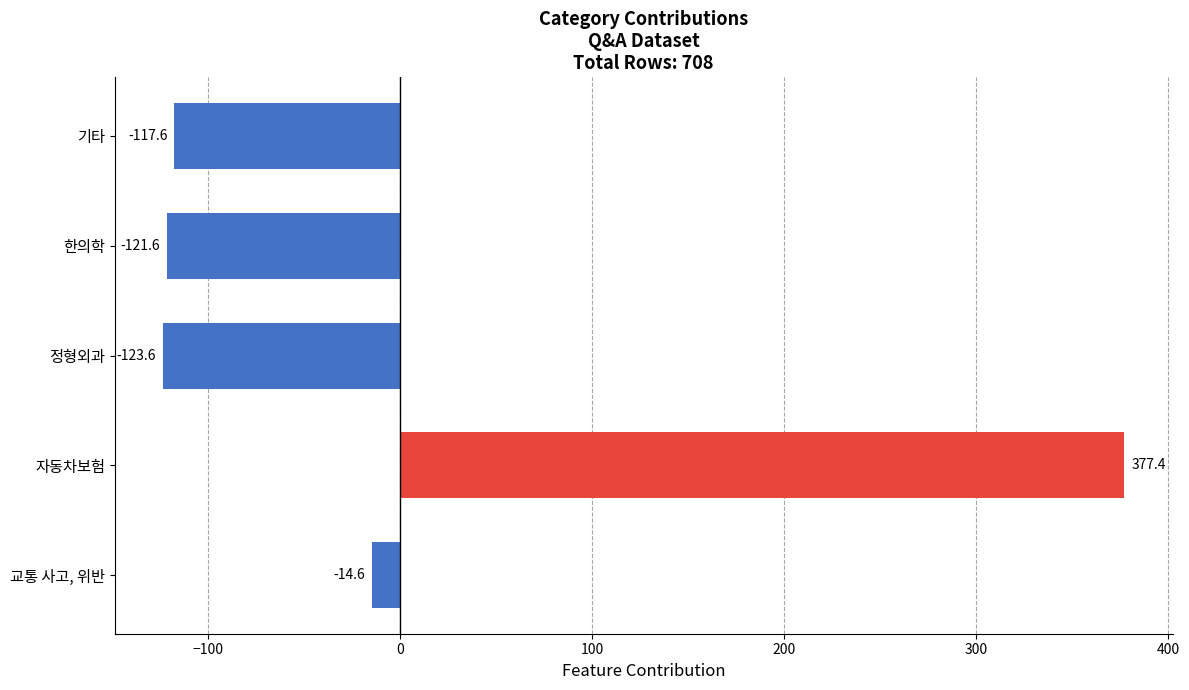

How many bars are there in total?

5